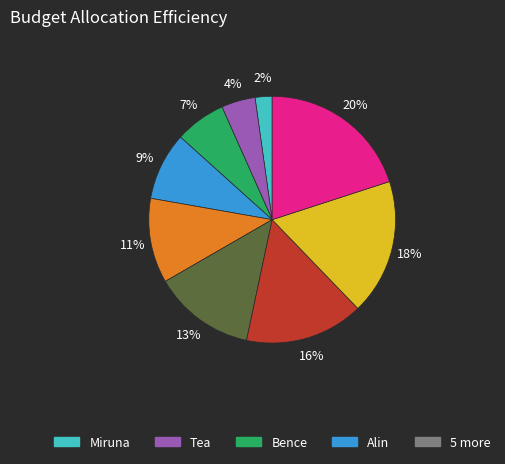

Is there any slice that represents more than half of the pie?

No